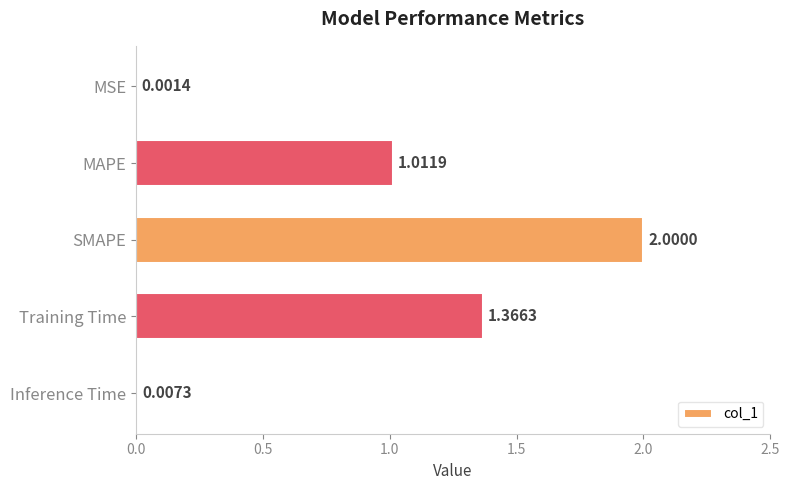

What is the sum of all values?

4.4